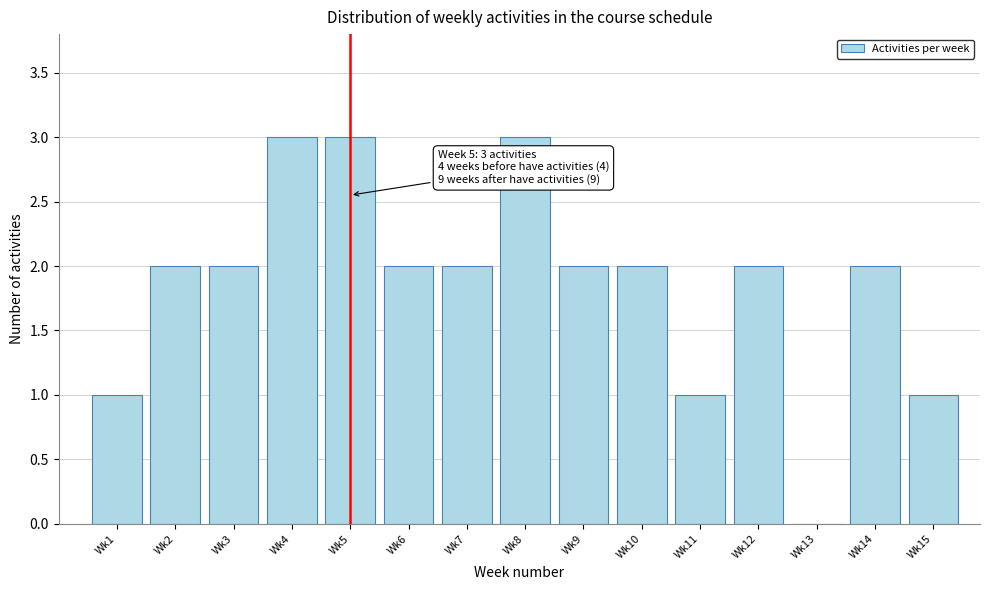

Reading right to left, transcribe all the data shown in this chart.

Wk15=1	Wk14=2	Wk13=0	Wk12=2	Wk11=1	Wk10=2	Wk9=2	Wk8=3	Wk7=2	Wk6=2	Wk5=3	Wk4=3	Wk3=2	Wk2=2	Wk1=1